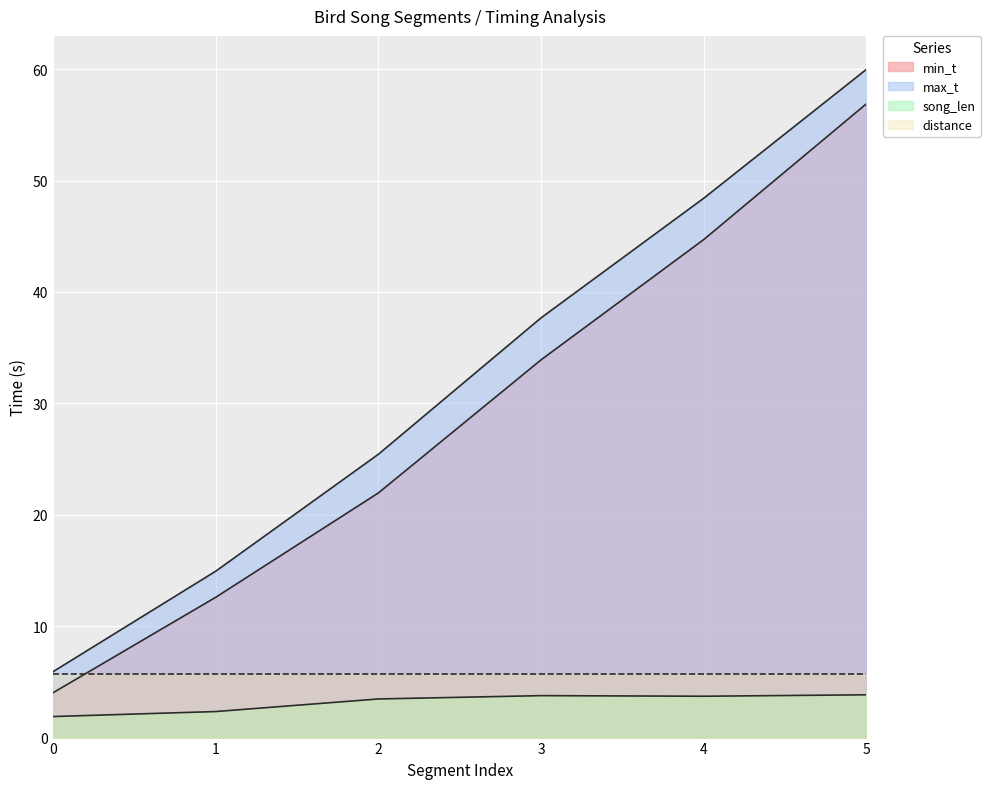

How many data points does each series have?

6